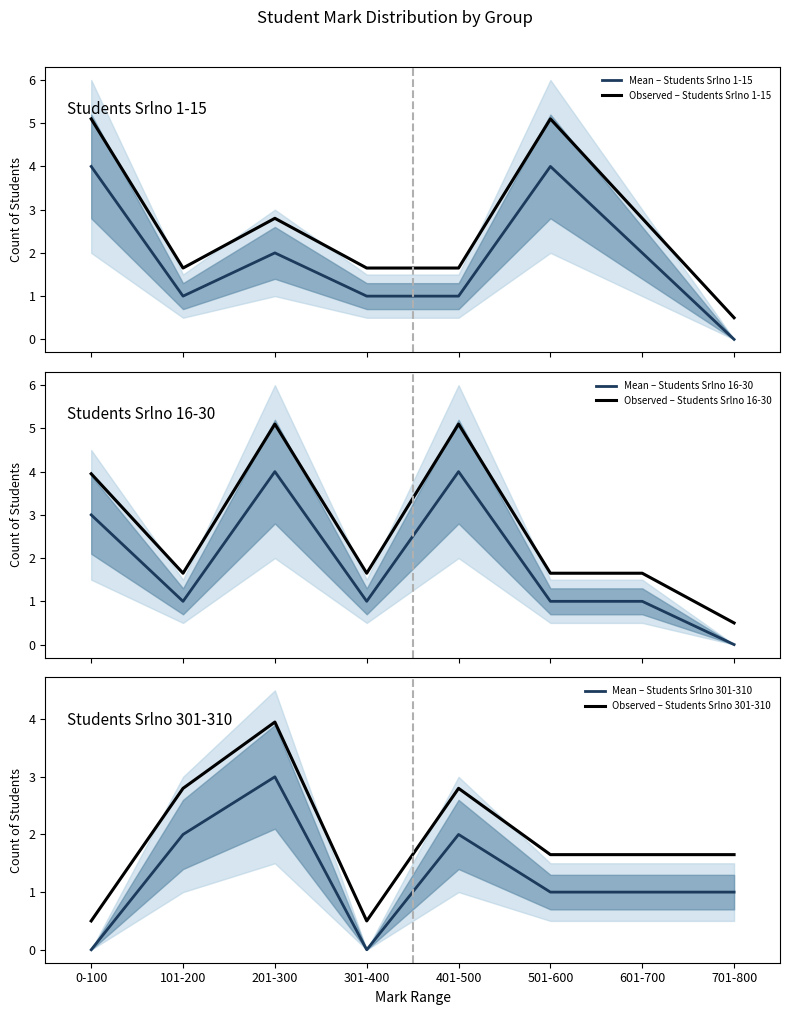

Reading left to right, transcribe all the data shown in this chart.

Mean – Students Srlno 1-15: 4.0	1.0	2.0	1.0	1.0	4.0	2.0	0.0
Observed – Students Srlno 1-15: 5.1	1.6	2.8	1.6	1.6	5.1	2.8	0.5
Mean – Students Srlno 16-30: 3.0	1.0	4.0	1.0	4.0	1.0	1.0	0.0
Observed – Students Srlno 16-30: 3.9	1.6	5.1	1.6	5.1	1.6	1.6	0.5
Mean – Students Srlno 301-310: 0.0	2.0	3.0	0.0	2.0	1.0	1.0	1.0
Observed – Students Srlno 301-310: 0.5	2.8	3.9	0.5	2.8	1.6	1.6	1.6